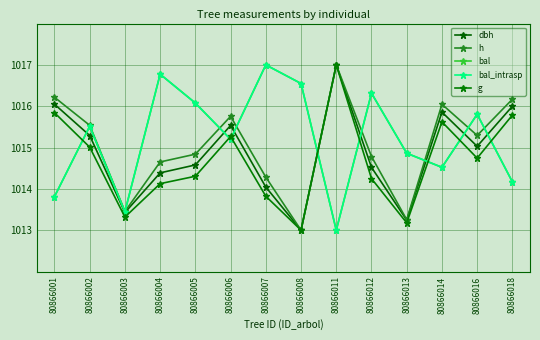

Where is the first local minimum for dbh?

80866003